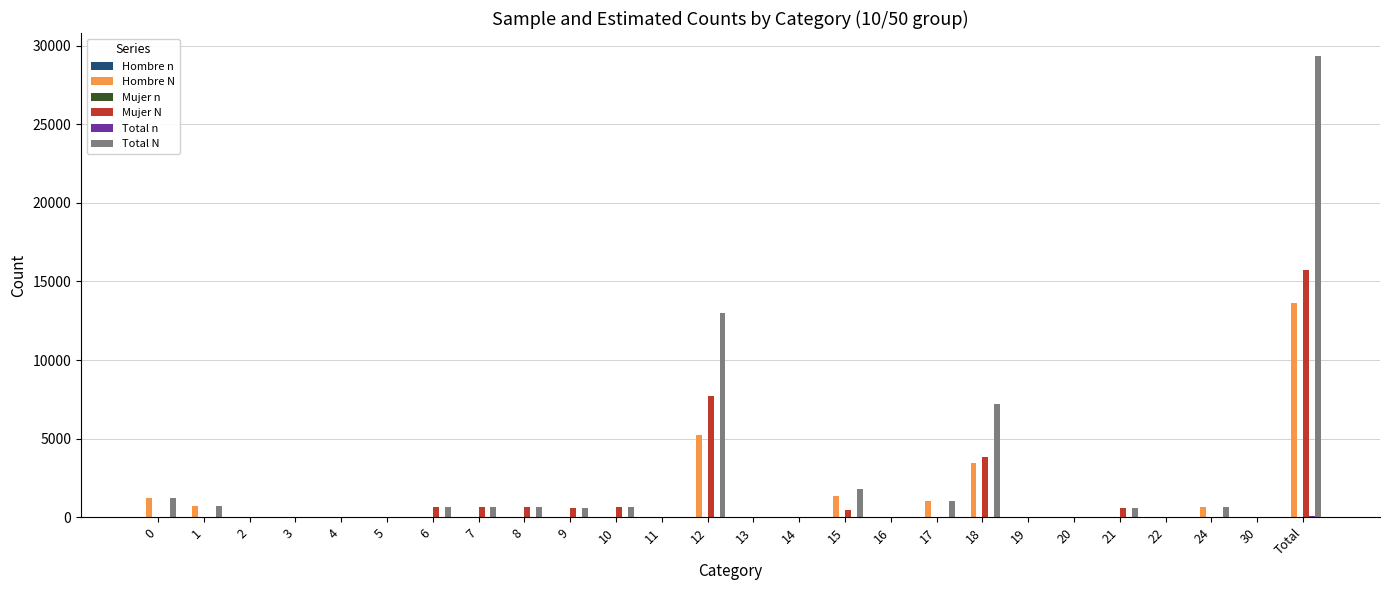

The value of Hombre N at 30 is 0. True or false?

True